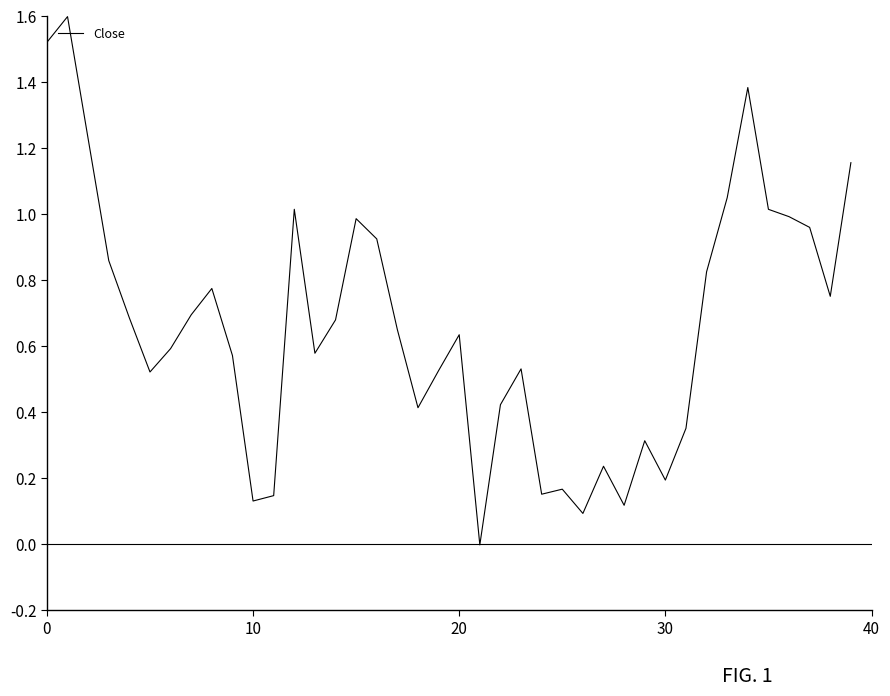

How many positive values are there?

39